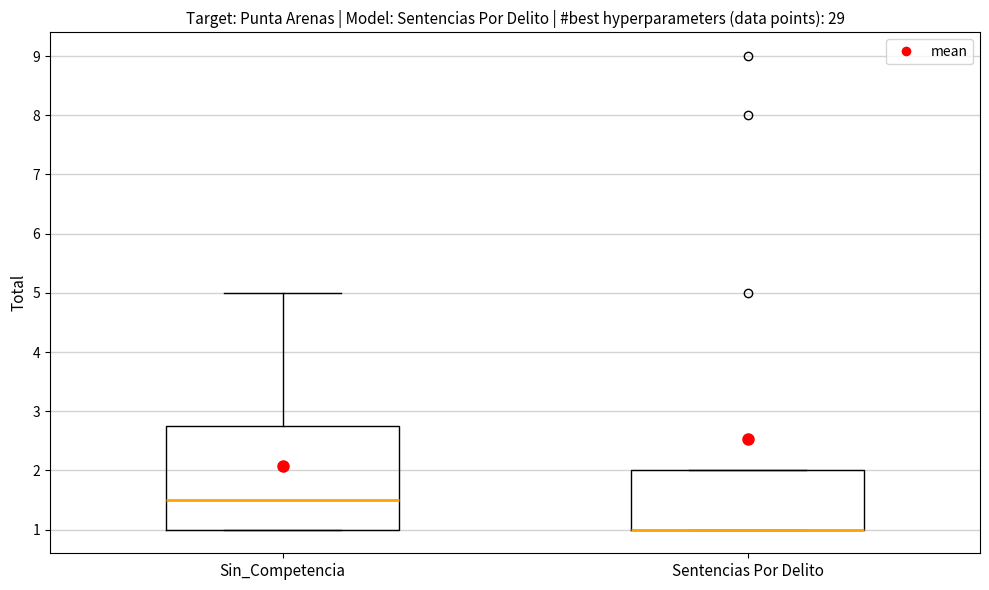

Reading left to right, transcribe this box plot: for each box, give where its median line is, the range the box spans, and where its two whiskers end, as read against the y-axis. The values are not printed on the chart, so give them approximately, as read against the axis.

Sin_Competencia: median 1.5, box 1.0 to 2.8, whiskers 1.0 to 5.0
Sentencias Por Delito: median 1.0 (drawn on the box's lower edge), box 1.0 to 2.0, whiskers 1.0 to 2.0